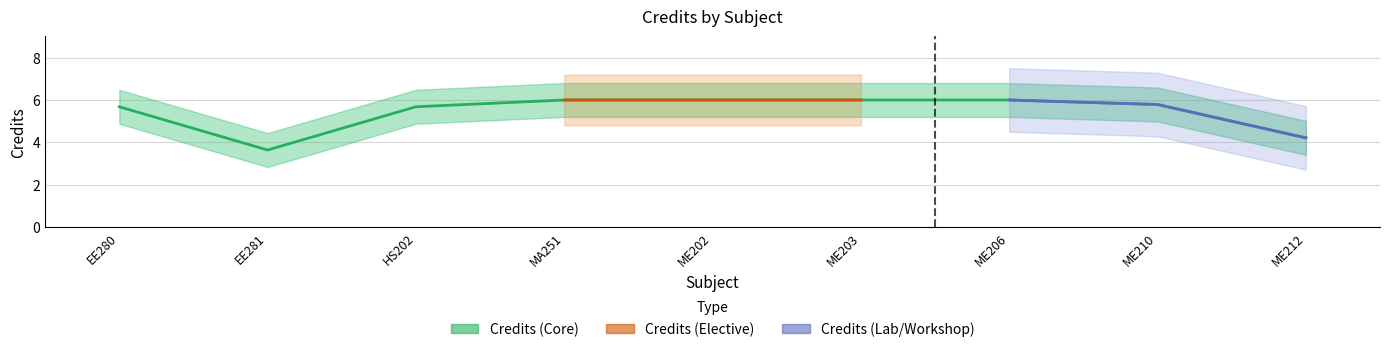

What is the value of the 5th point from the left?

6.0